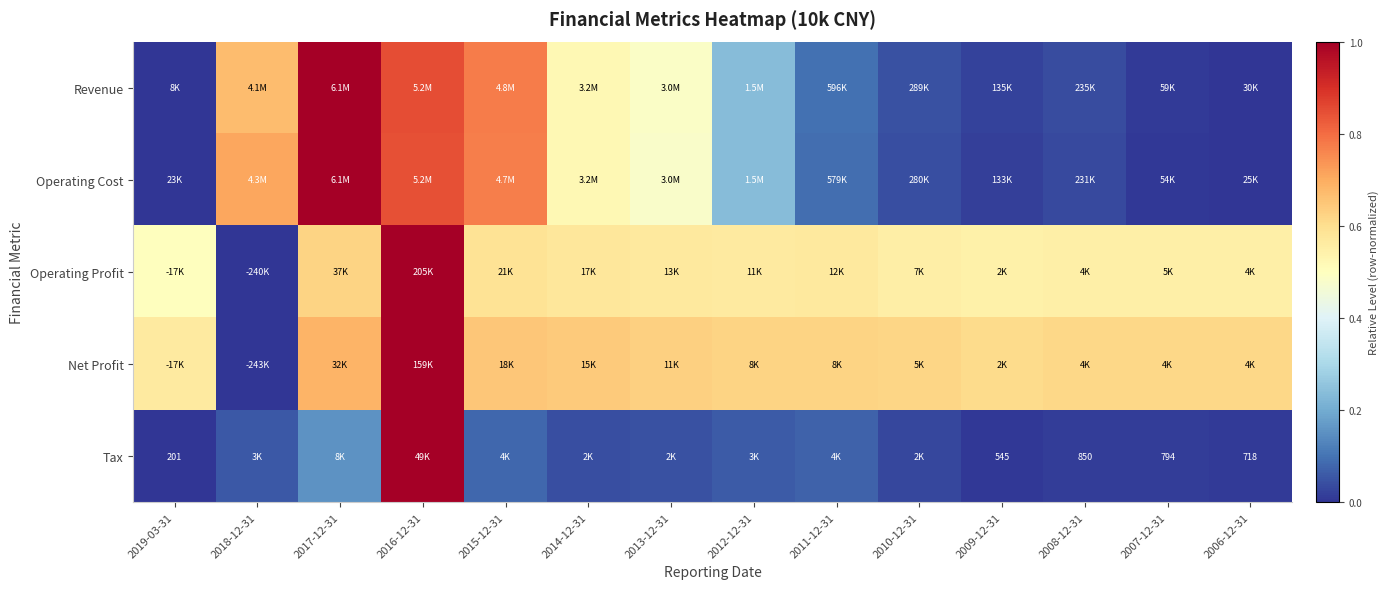

What is the difference between the maximum and minimum values in the Revenue series?

1.0